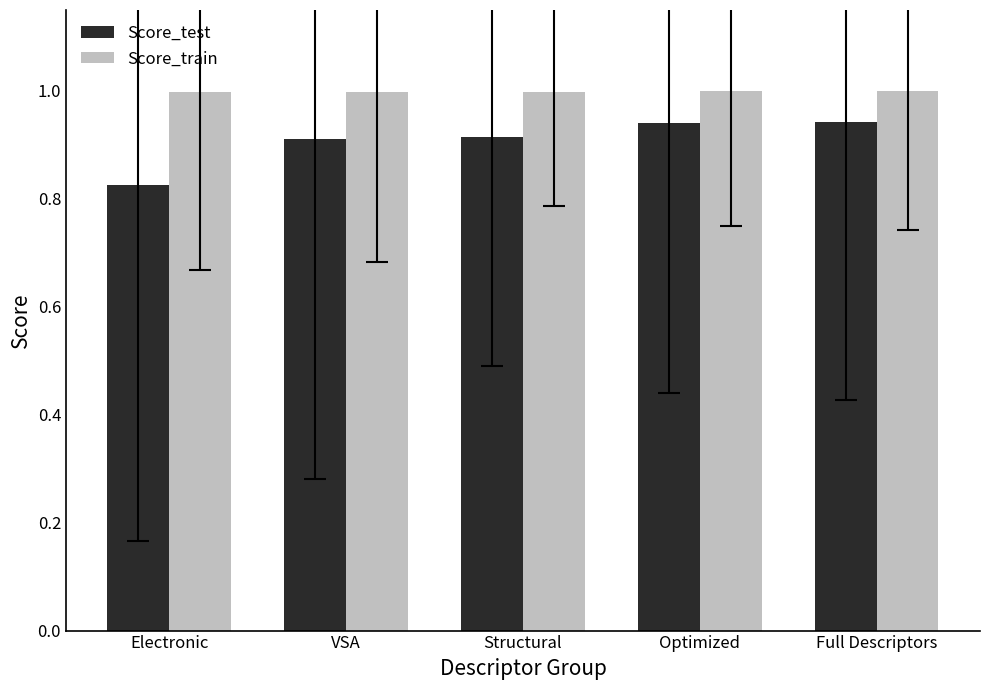

Rank the series by their maximum value, from lowest to highest.

Score_test, Score_train